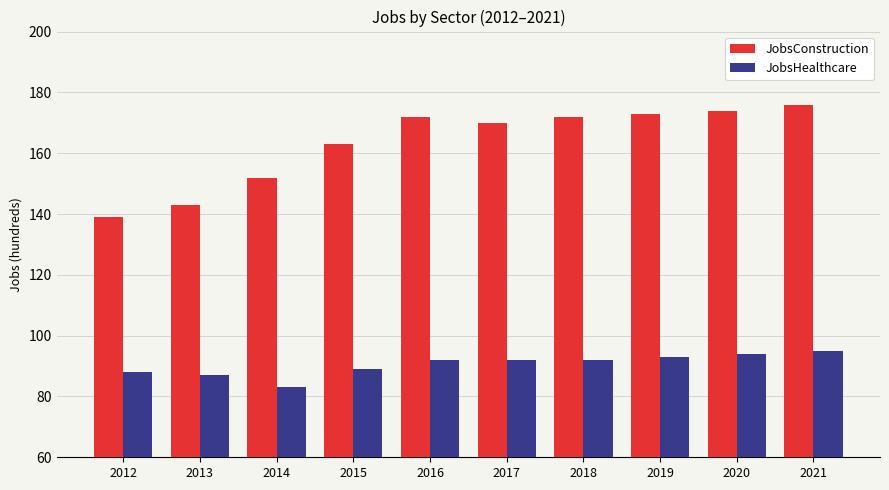

What value does the JobsConstruction series have at 2020?

174